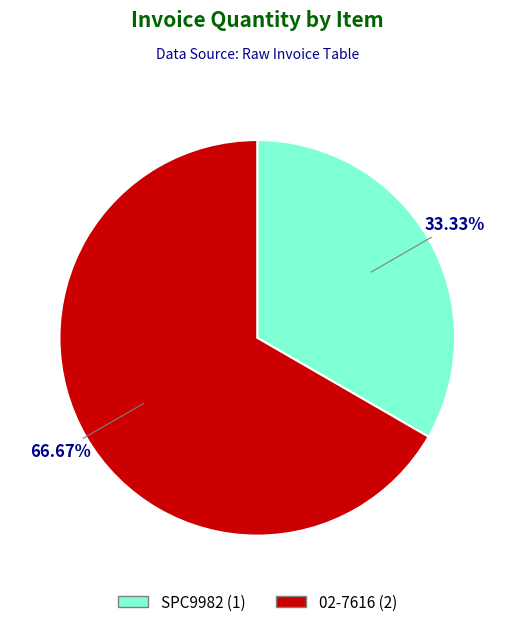

What is the smallest slice in the pie chart?

SPC9982